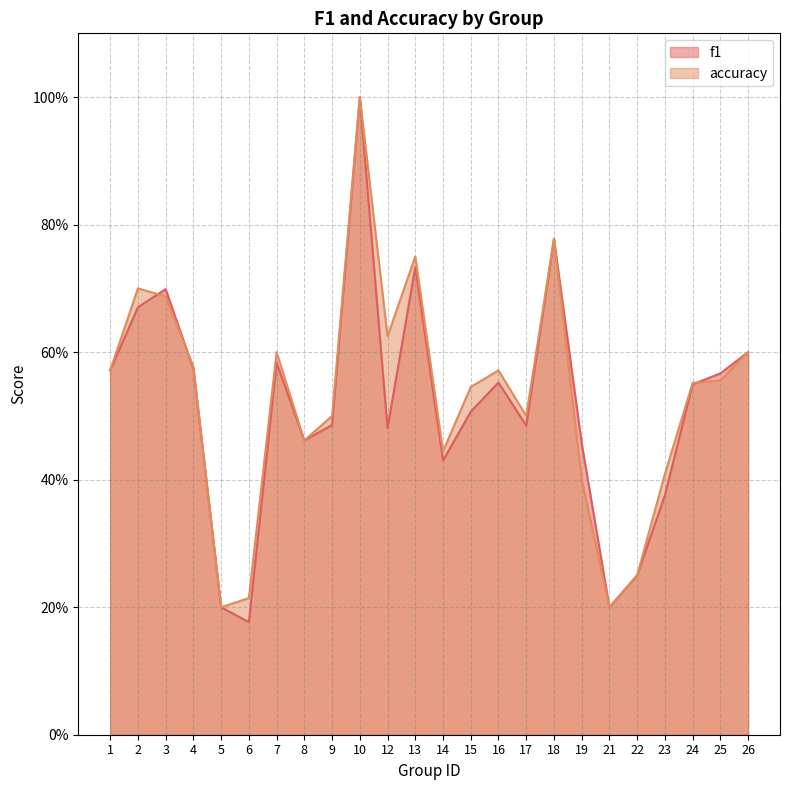

Reading left to right, what are all the values shown in this chart?

f1: 1=0.6	2=0.7	3=0.7	4=0.6	5=0.2	6=0.2	7=0.6	8=0.5	9=0.5	10=1.0	12=0.5	13=0.7	14=0.4	15=0.5	16=0.6	17=0.5	18=0.8	19=0.5	21=0.2	22=0.2	23=0.4	24=0.5	25=0.6	26=0.6
accuracy: 1=0.6	2=0.7	3=0.7	4=0.6	5=0.2	6=0.2	7=0.6	8=0.5	9=0.5	10=1.0	12=0.6	13=0.8	14=0.4	15=0.5	16=0.6	17=0.5	18=0.8	19=0.4	21=0.2	22=0.2	23=0.4	24=0.6	25=0.6	26=0.6